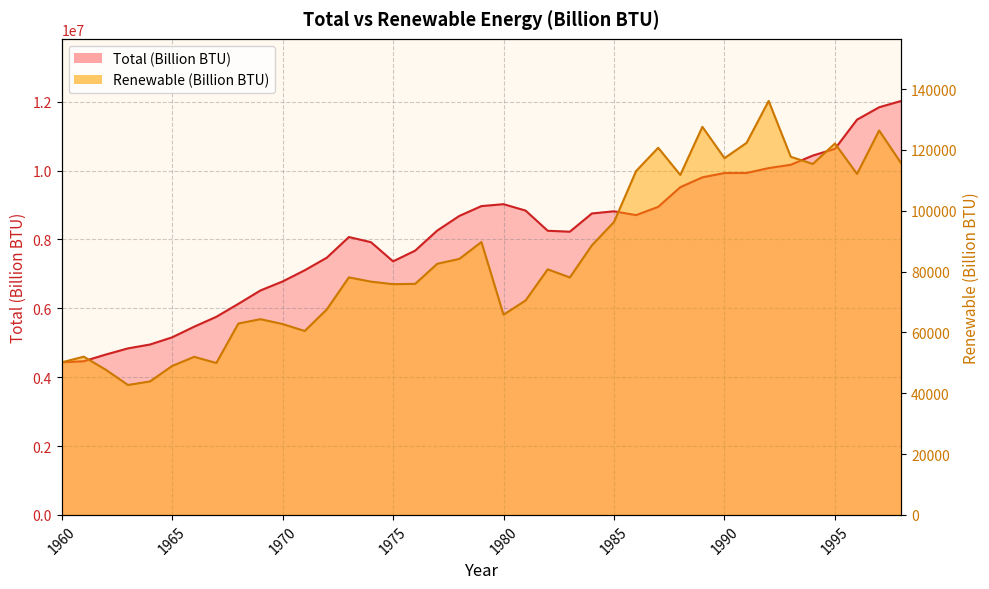

How many categories are shown in the chart?

39